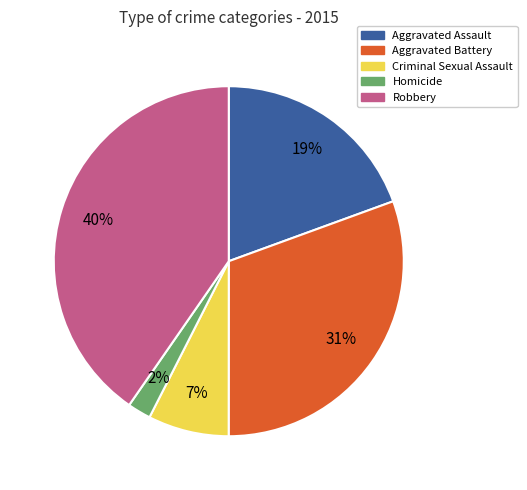

Rank the categories by value from lowest to highest.

Homicide, Criminal Sexual Assault, Aggravated Assault, Aggravated Battery, Robbery